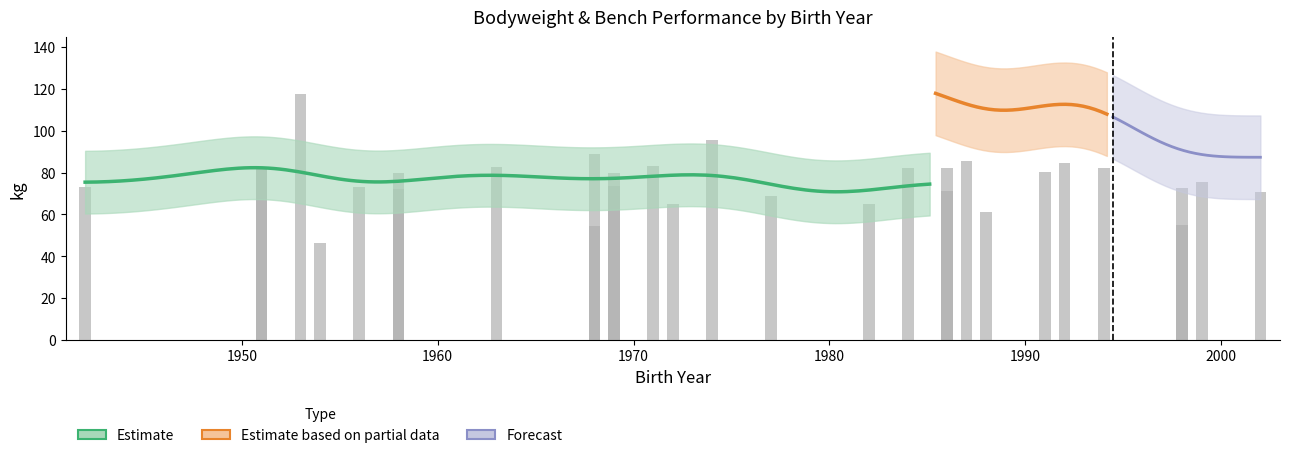

How many data points in Best3BenchKg are less than 107?

15